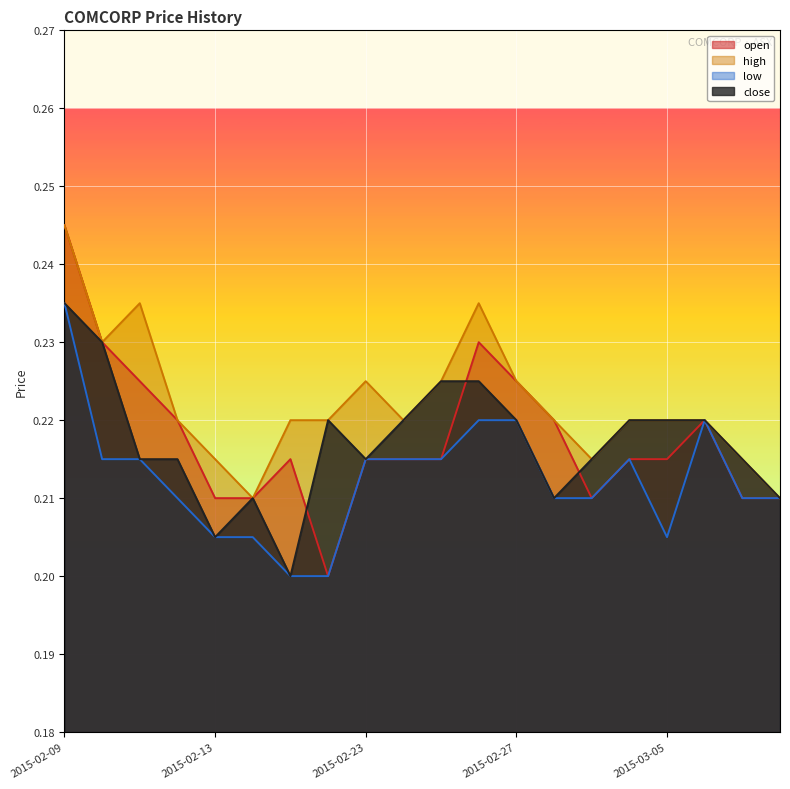

At how many categories does at least one series exceed 0?

20